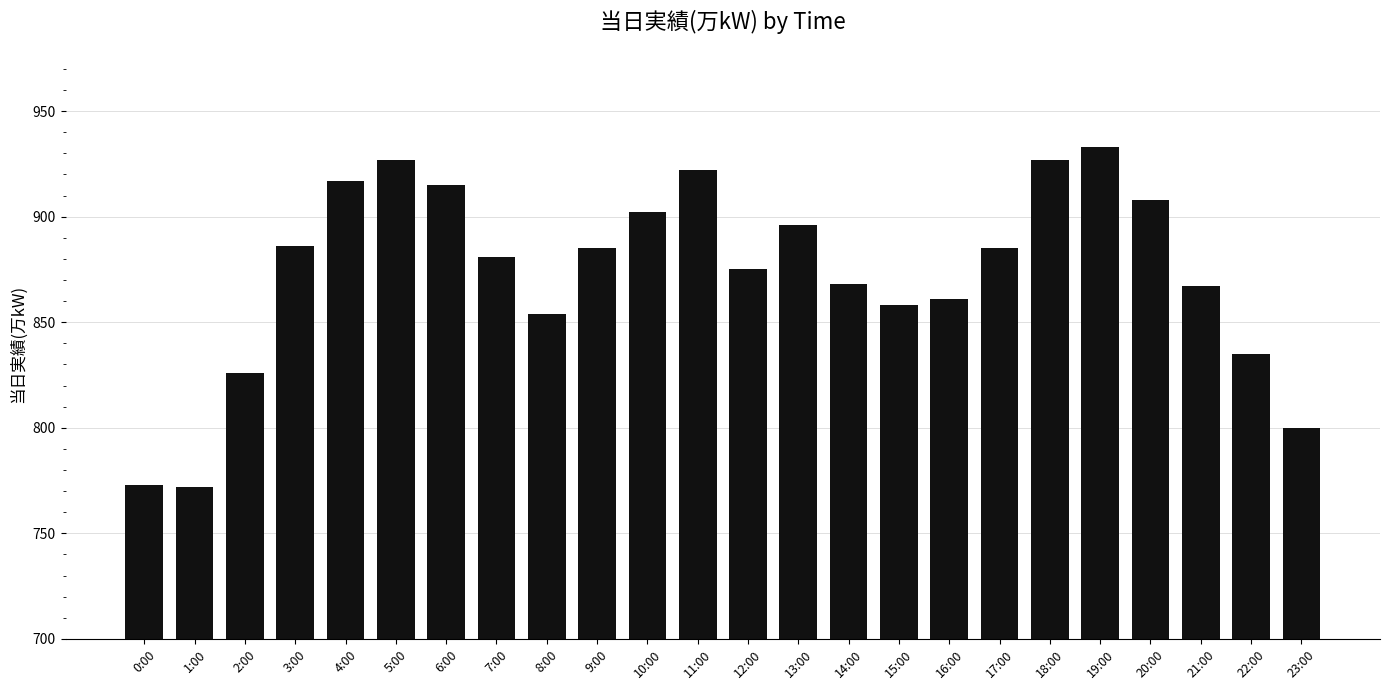

What is the value of the 12th bar from the left?

922